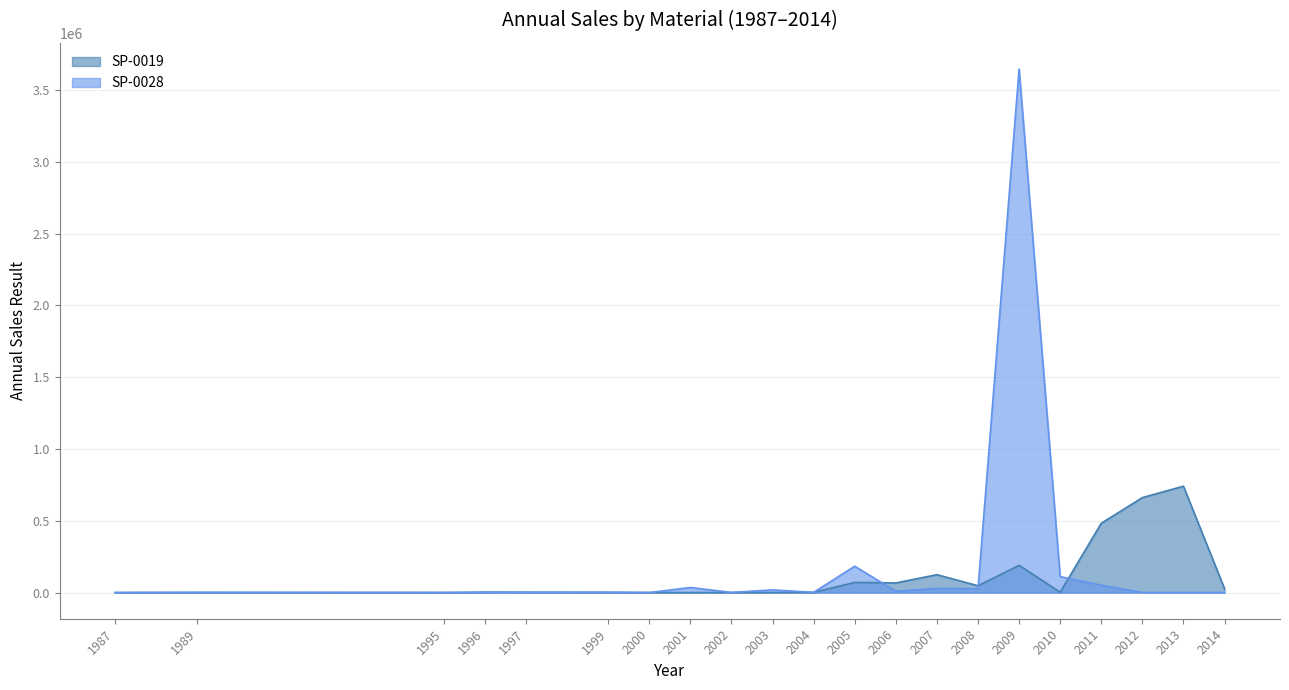

How many data points does each series have?

21